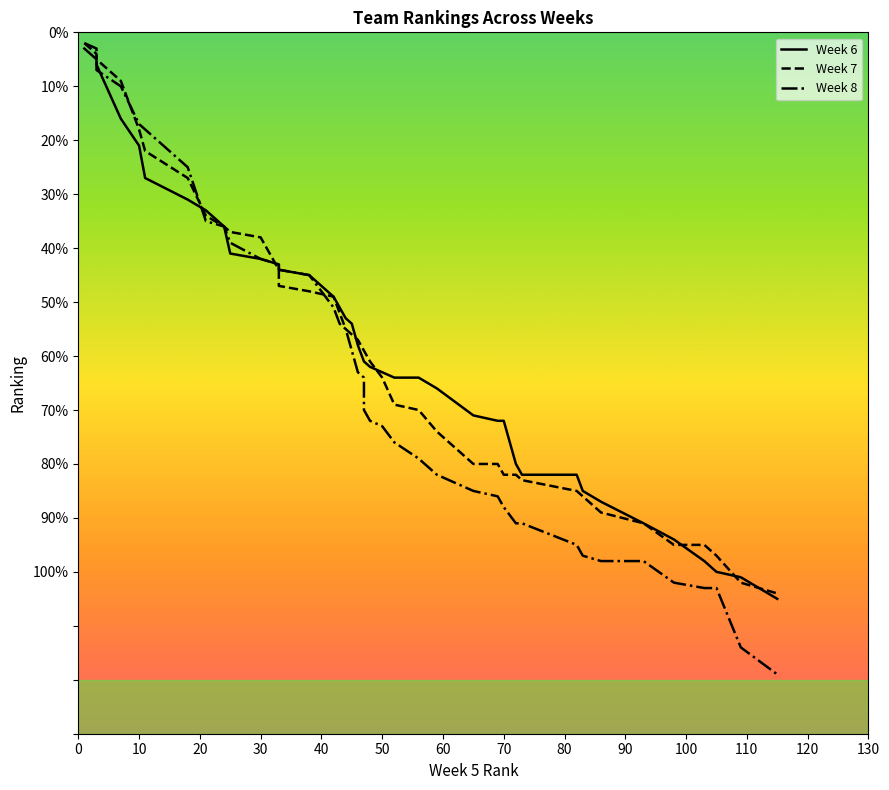

Which series has the largest range (max minus min)?

Week 8